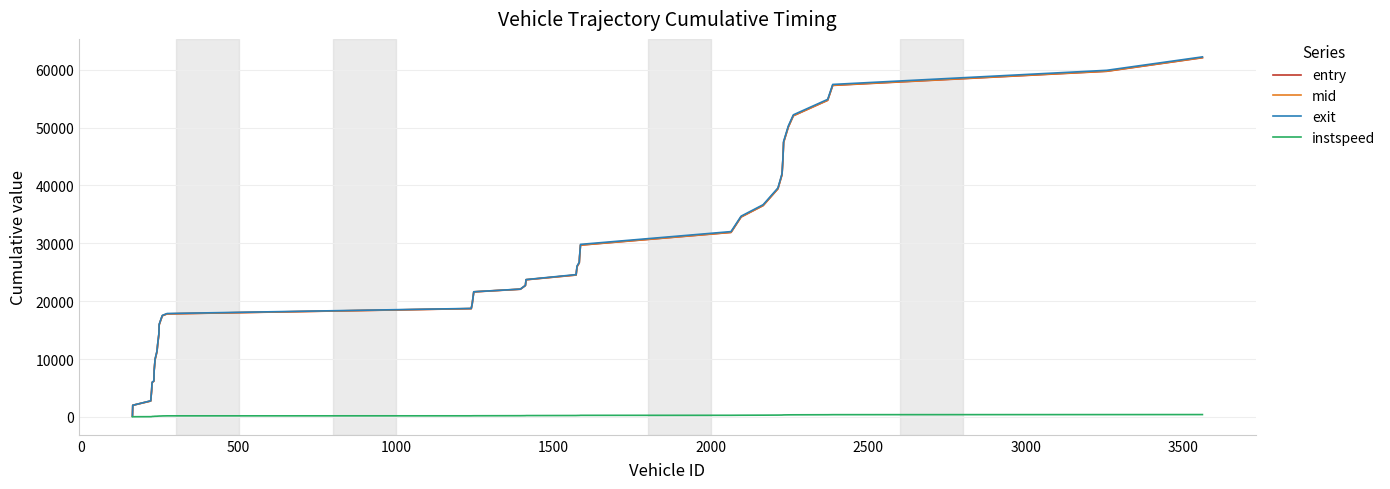

What is the maximum value shown in the chart?

62213.9